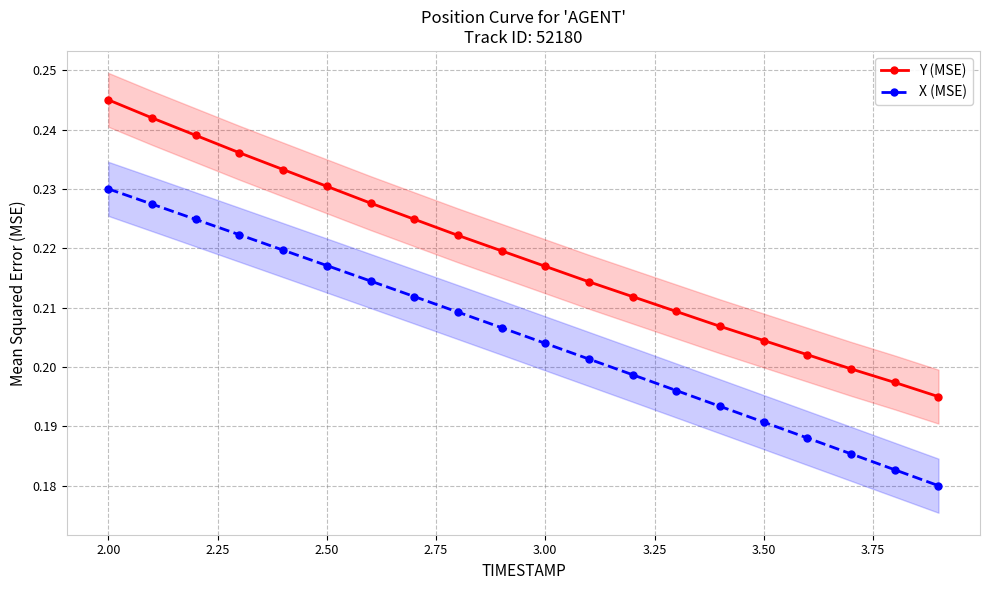

True or false: Y (MSE) and X (MSE) cross at least once.

False